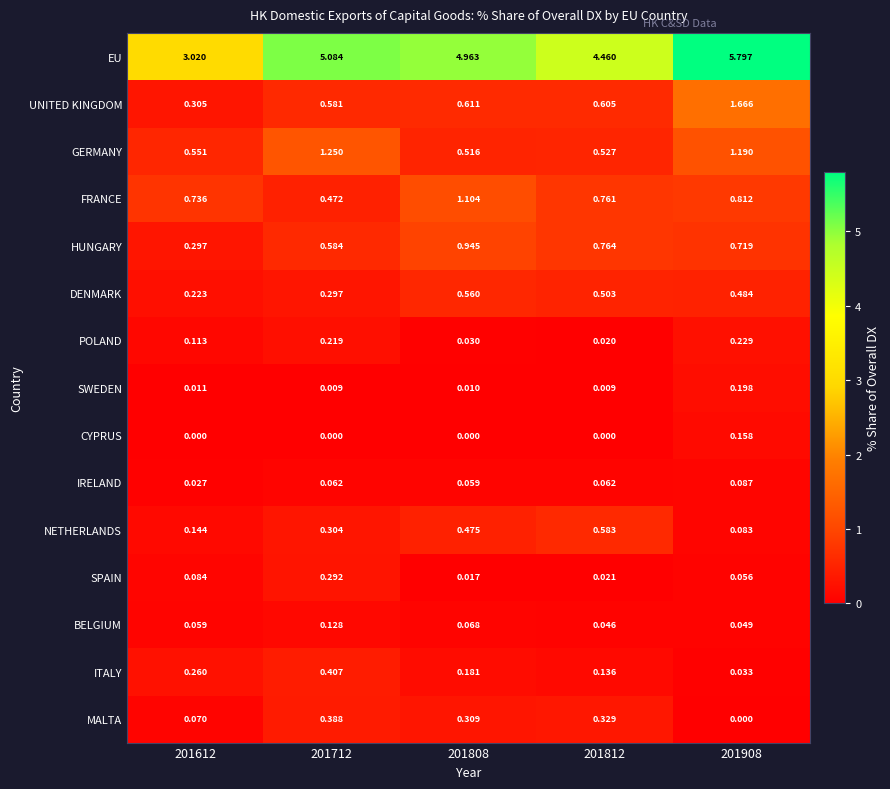

Which series changed the most between 201612 and 201908?

EU